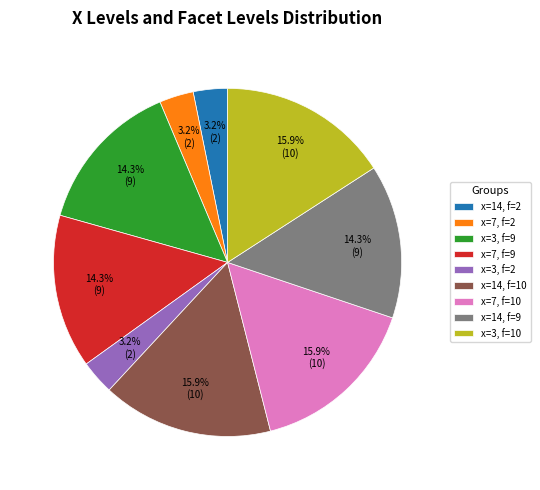

What is the ratio of the value at x=7, f=9 to the value at x=14, f=9?

1.0